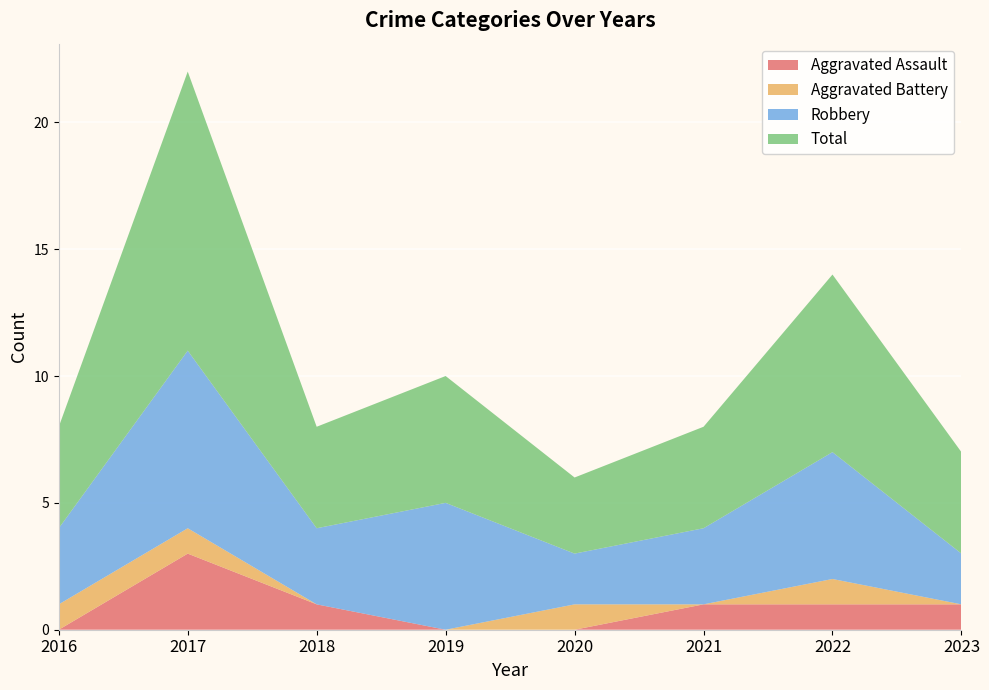

Reading left to right, what are all the values shown in this chart?

Aggravated Assault: 0	3	1	0	0	1	1	1
Aggravated Battery: 1	1	0	0	1	0	1	0
Robbery: 3	7	3	5	2	3	5	2
Total: 4	11	4	5	3	4	7	4